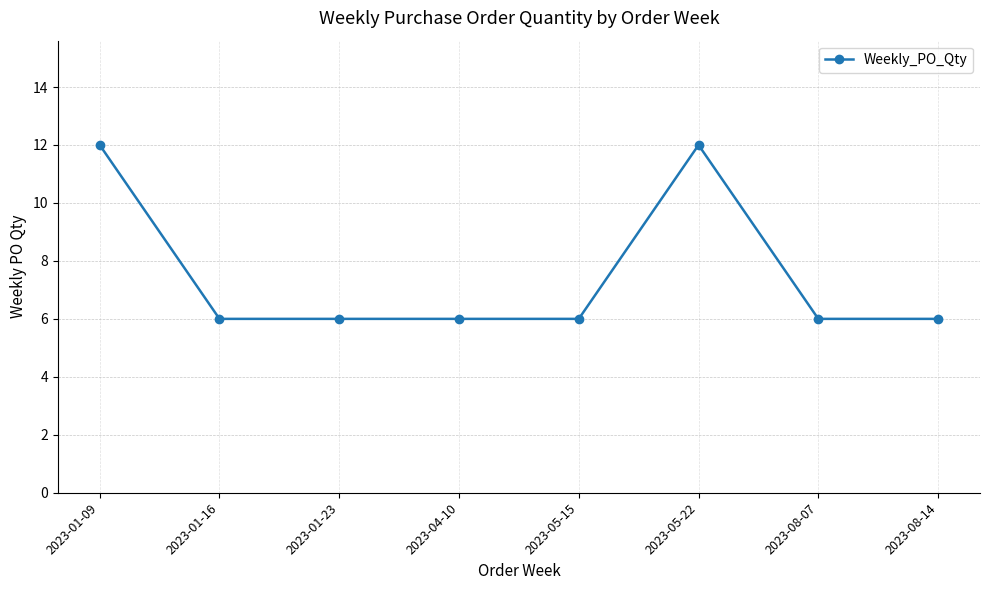

Reading left to right, transcribe all the data shown in this chart.

2023-01-09=12	2023-01-16=6	2023-01-23=6	2023-04-10=6	2023-05-15=6	2023-05-22=12	2023-08-07=6	2023-08-14=6